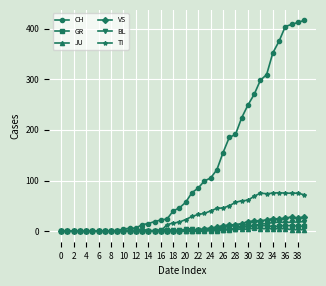

Which series has the largest total across all categories?

CH